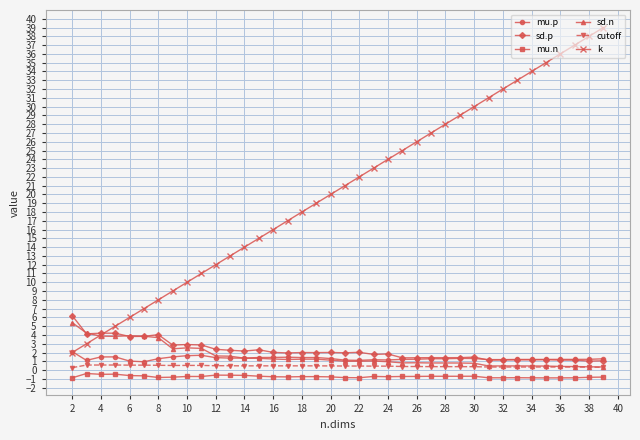

What is the value of the k point at the 18th from the left?

19.0